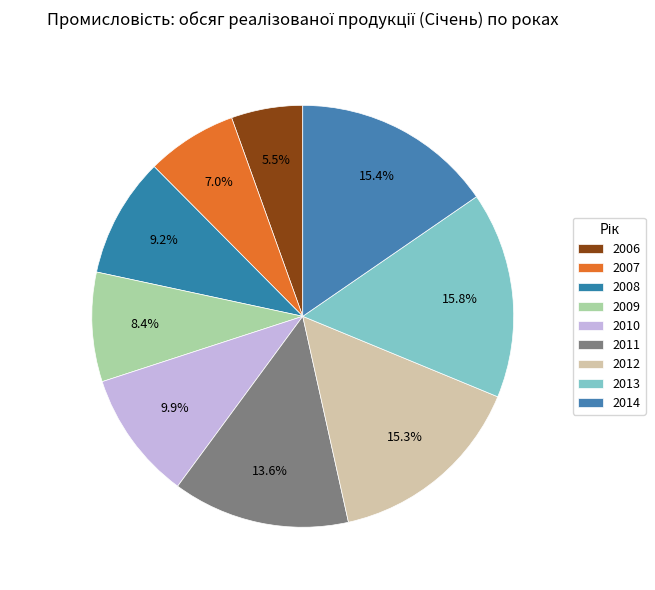

What is the total percentage of 2006 and 2008?

14.7%